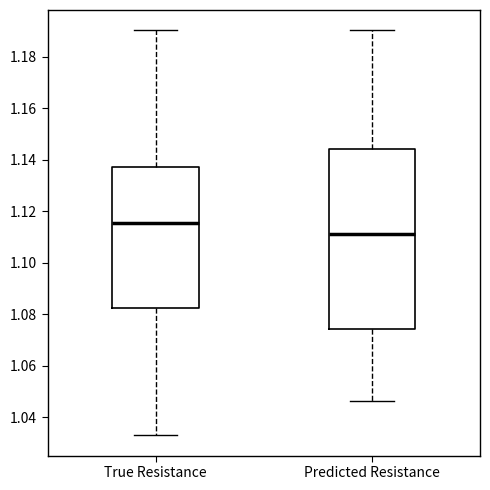

Reading left to right, read every box against the y-axis: the position of its median line, the range the box covers, and the ends of its whiskers. The values are not printed on the chart, so give them approximately, as read against the axis.

True Resistance: median 1.116, box 1.082 to 1.138, whiskers 1.032 to 1.190
Predicted Resistance: median 1.110, box 1.074 to 1.144, whiskers 1.046 to 1.190